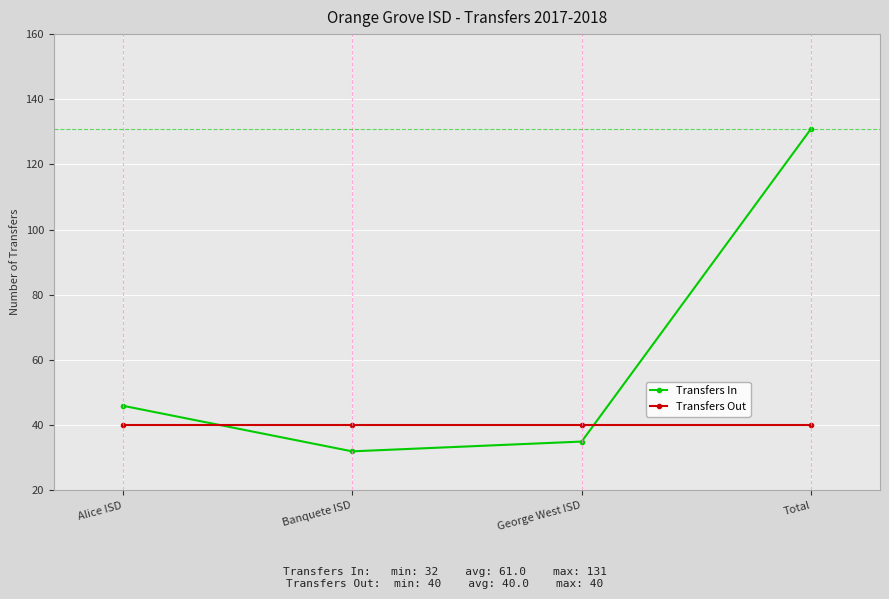

Count the number of data series in this chart.

2